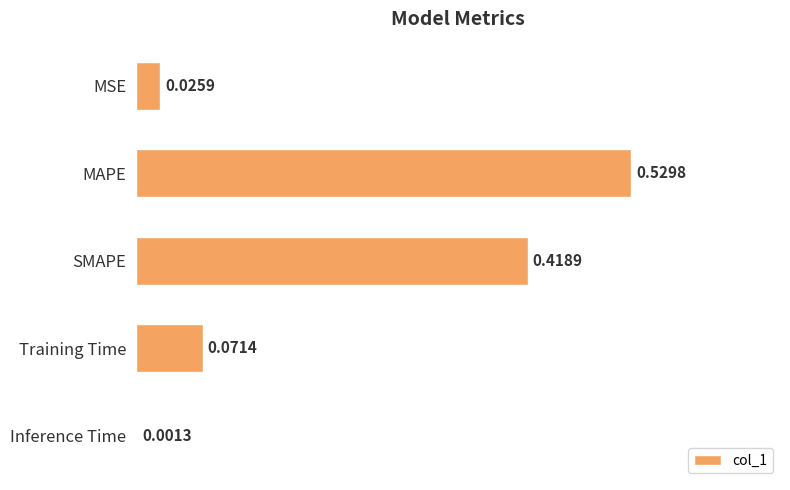

Which has a higher value, MSE or Training Time?

Training Time